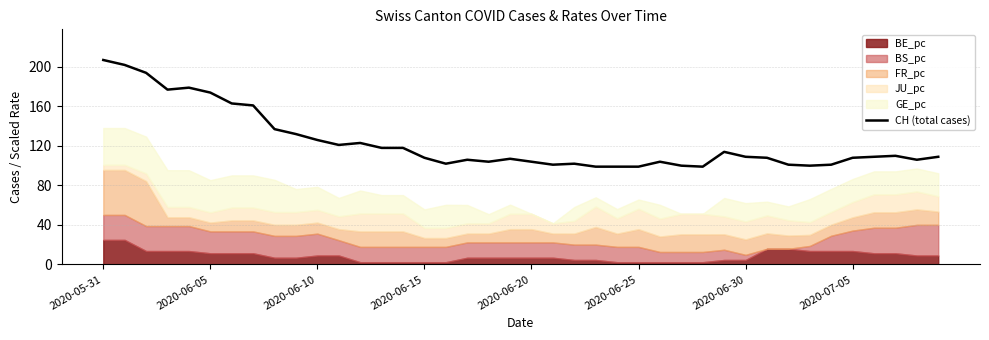

Is it true that the value at 29 is 200?

False